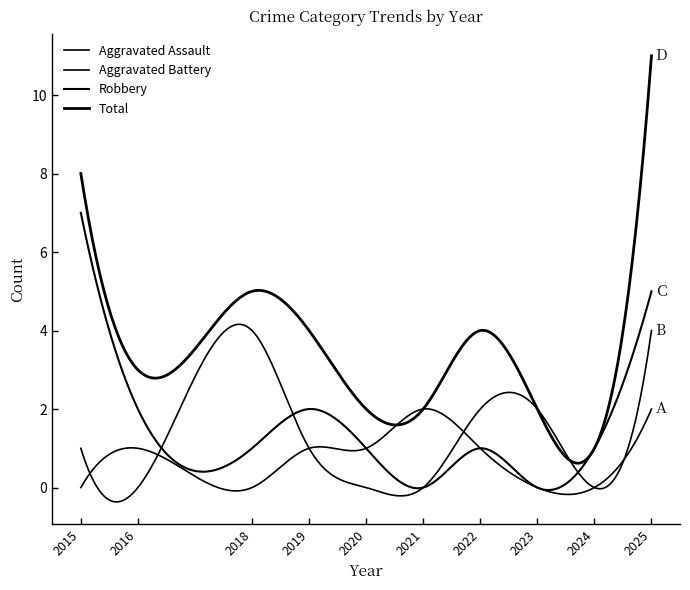

How many lines are shown in the chart?

4